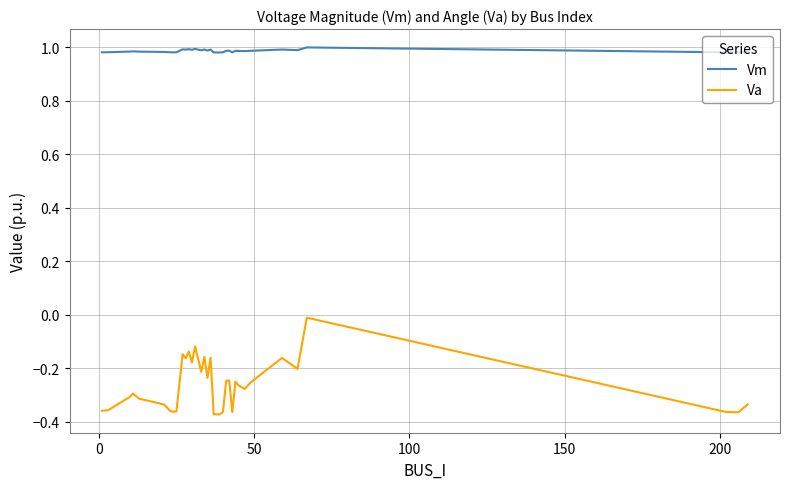

Which series has the largest total across all categories?

Vm